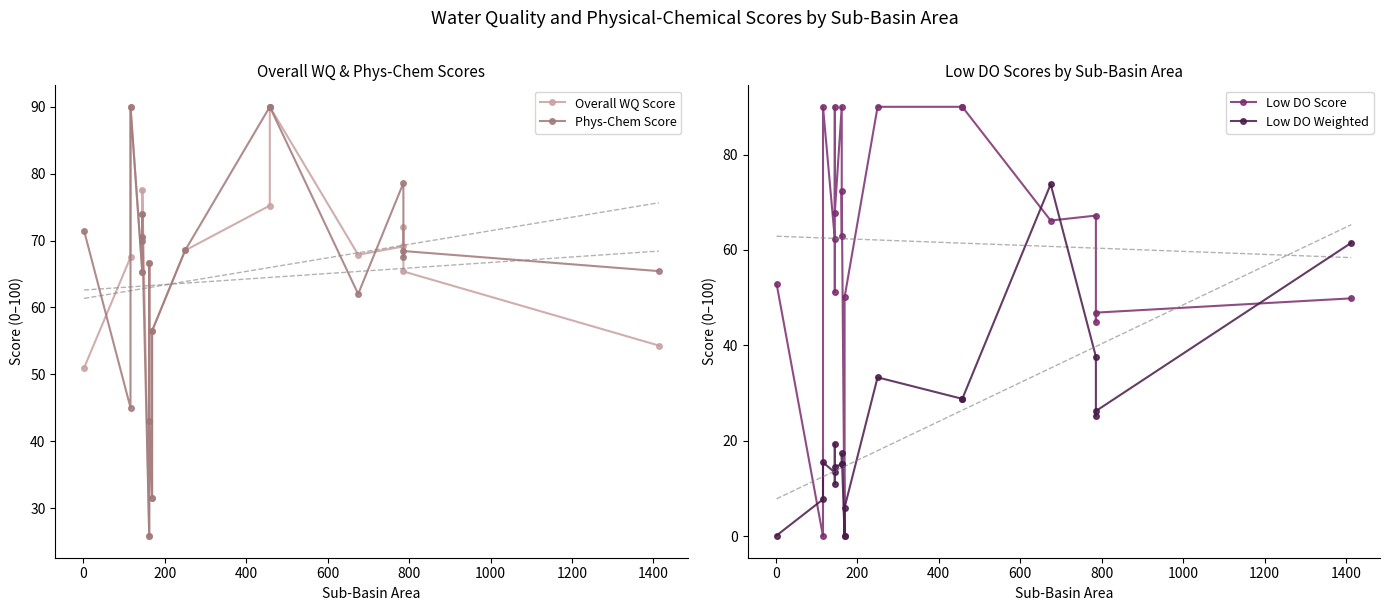

How many intersections are there between Phys-Chem Score and Overall WQ Score?

4